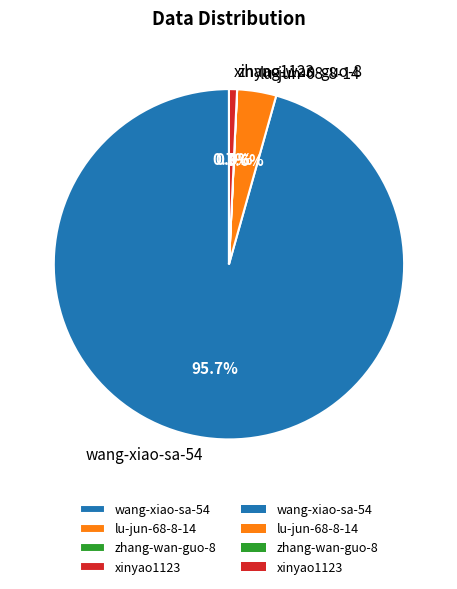

True or false: xinyao1123 accounts for 15% of the total.

False